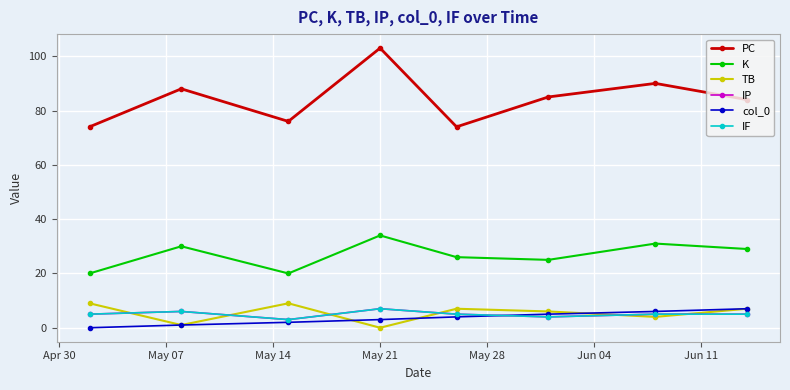

Does the chart have visible grid lines?

Yes